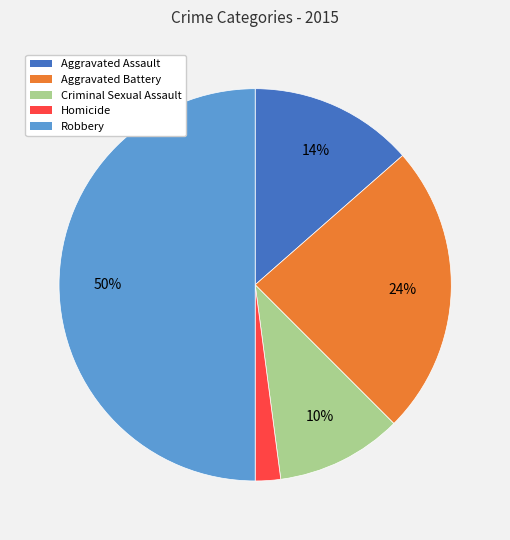

To the nearest percent, what portion does Robbery represent?

50%